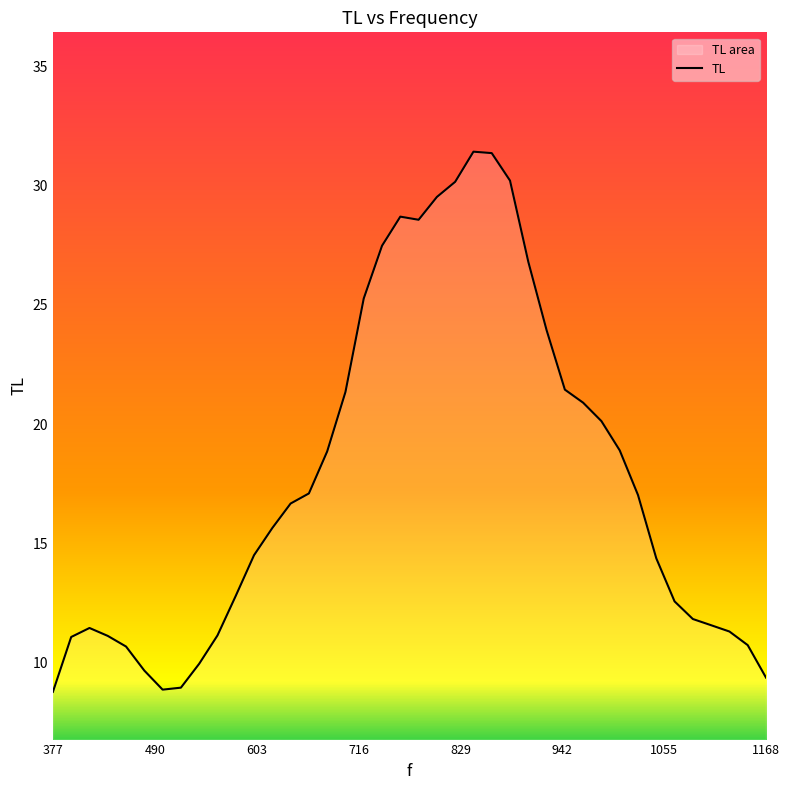

The value at 377 is 14.7. True or false?

False